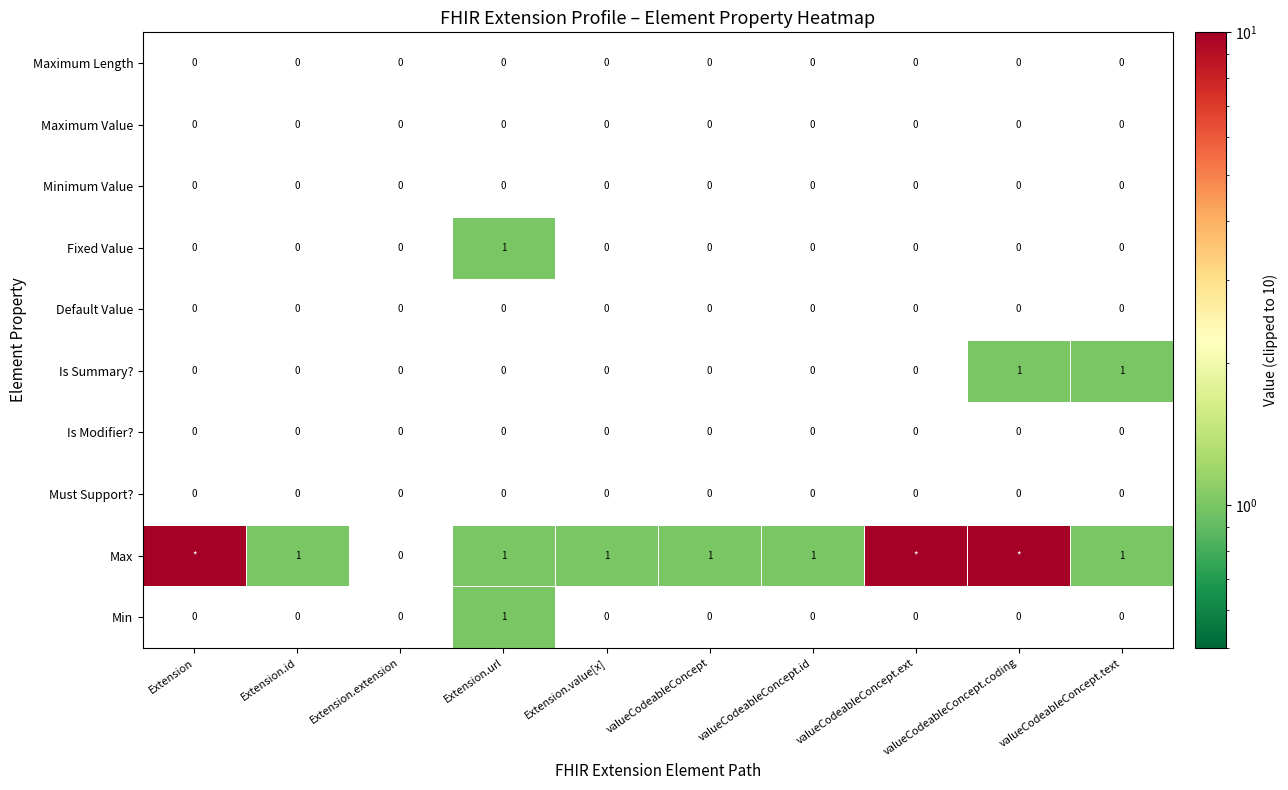

Is it true that Is Modifier? equals 0 at valueCodeableConcept.ext?

True